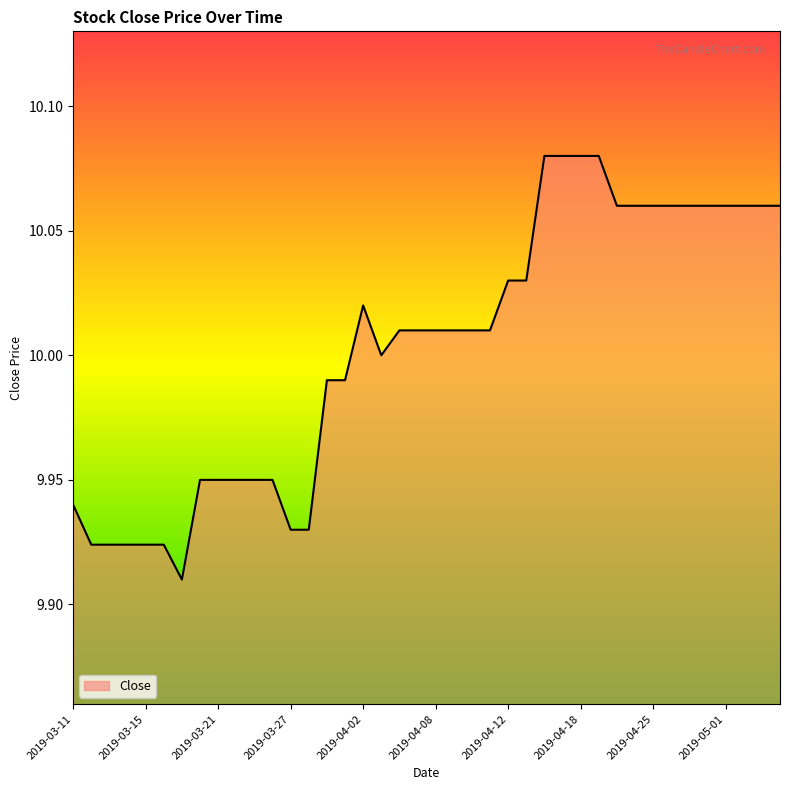

What is the difference between the maximum and minimum values?

0.2